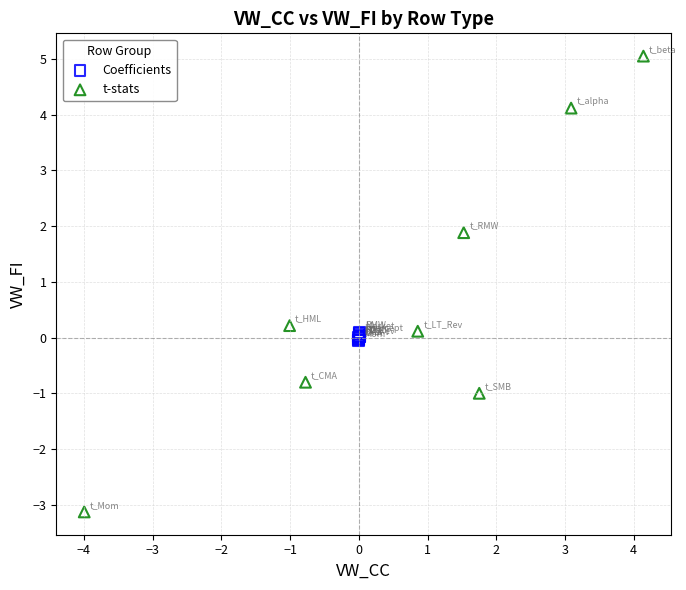

What are all the series names shown in the legend?

Coefficients, t-stats